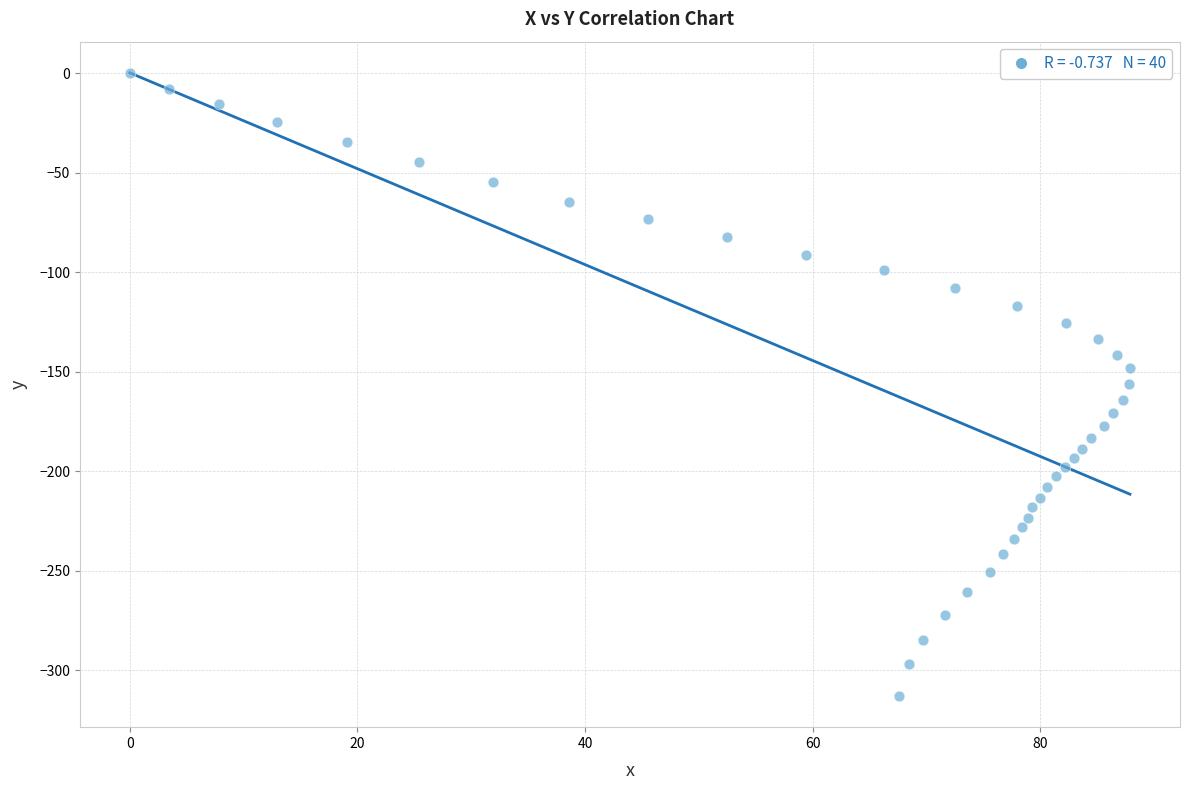

What is the range of Y values (max minus min)?

312.9